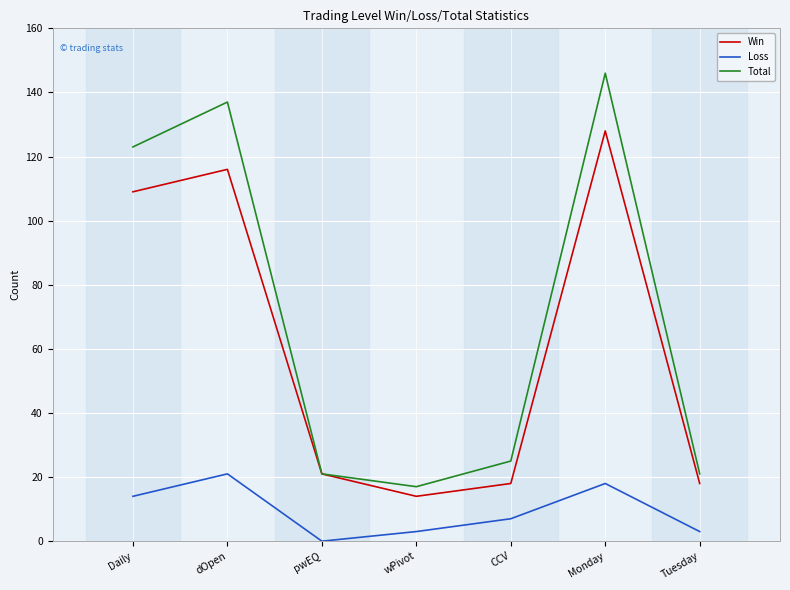

What value does the Total series have at Daily, to the nearest 50?

100